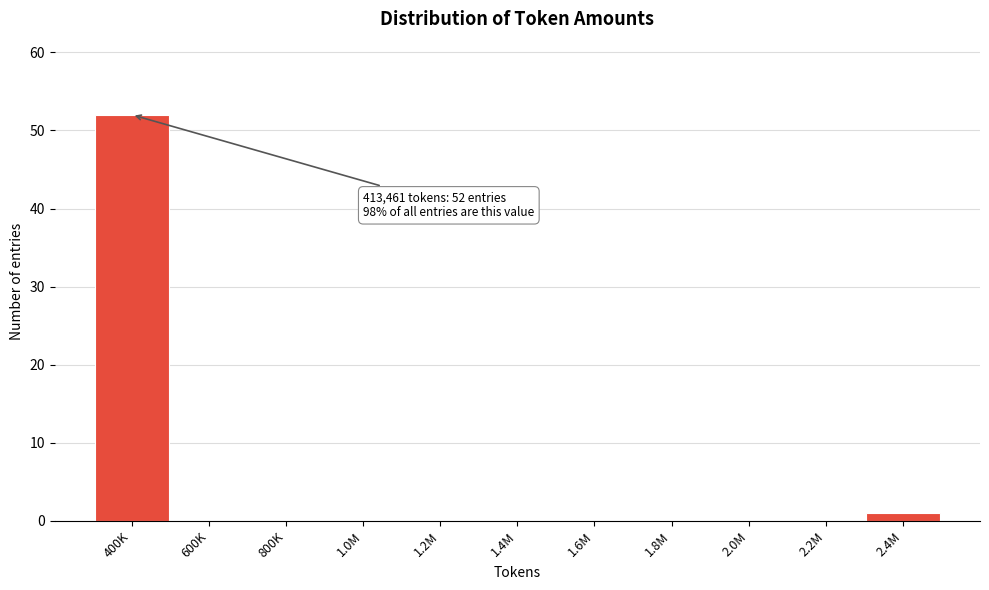

Reading right to left, transcribe all the data shown in this chart.

2.4M=1	2.2M=0	2.0M=0	1.8M=0	1.6M=0	1.4M=0	1.2M=0	1.0M=0	800K=0	600K=0	400K=52